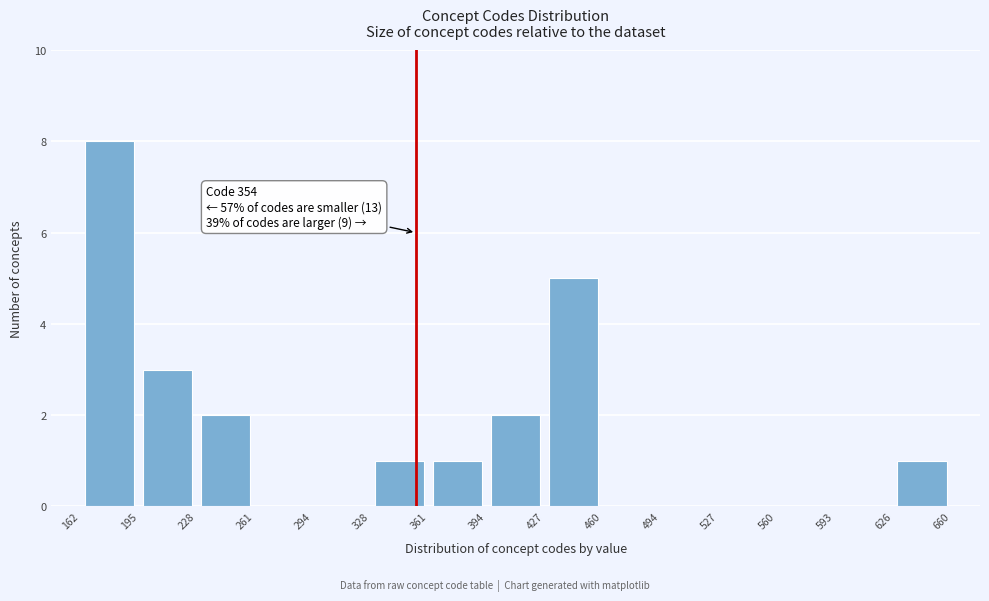

Which range on the x-axis has the tallest bar?

162 to 195